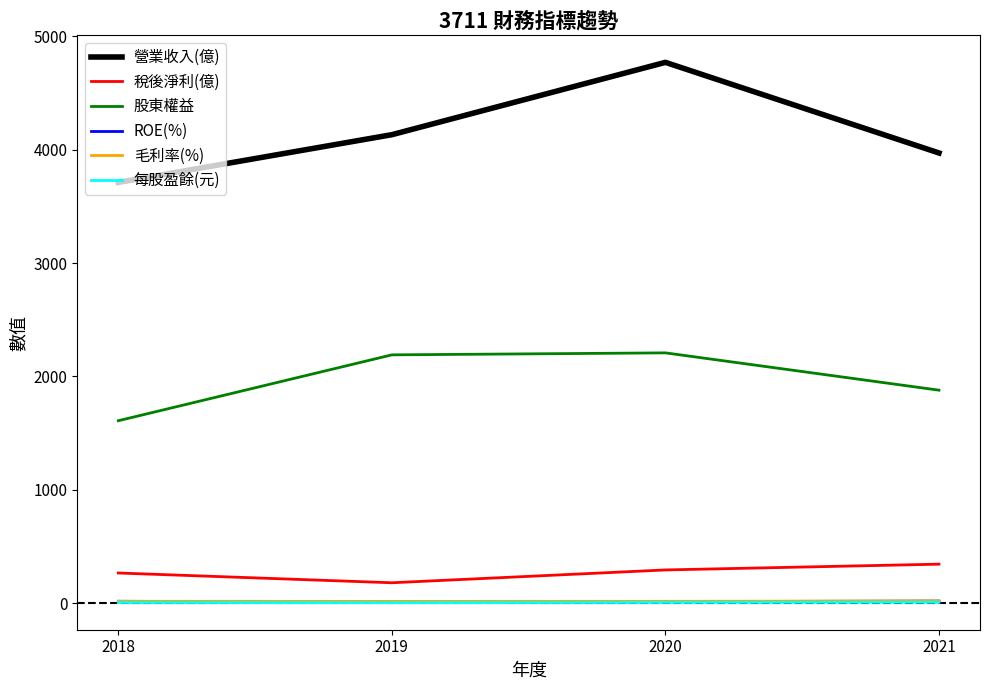

What is the greatest value displayed?

4769.8